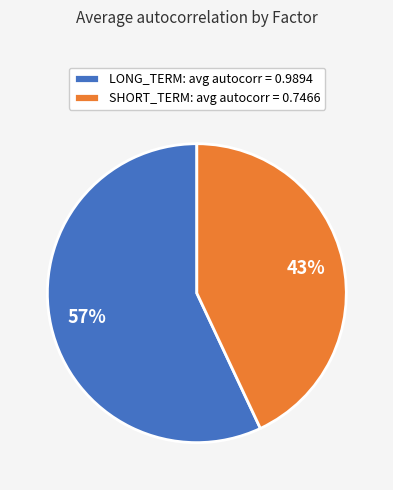

Is the sum of LONG_TERM and SHORT_TERM greater than half?

Yes